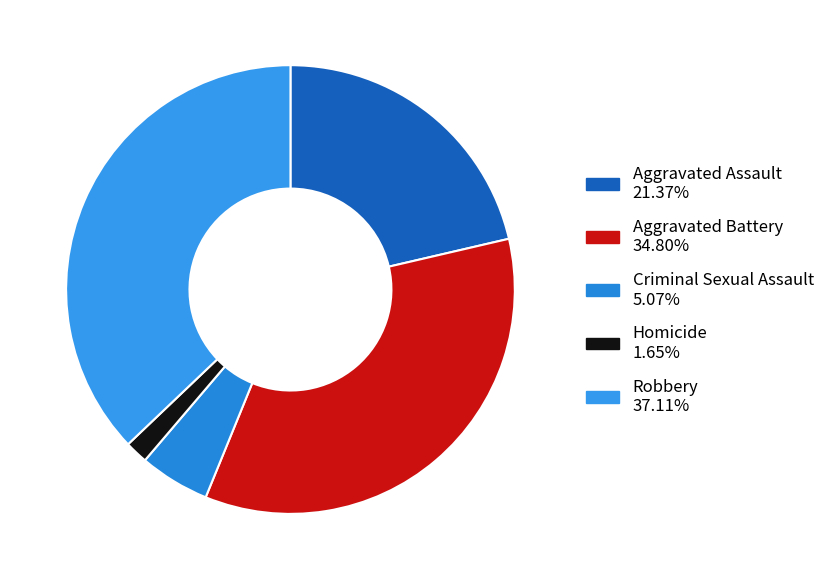

Which slice is the largest?

Robbery